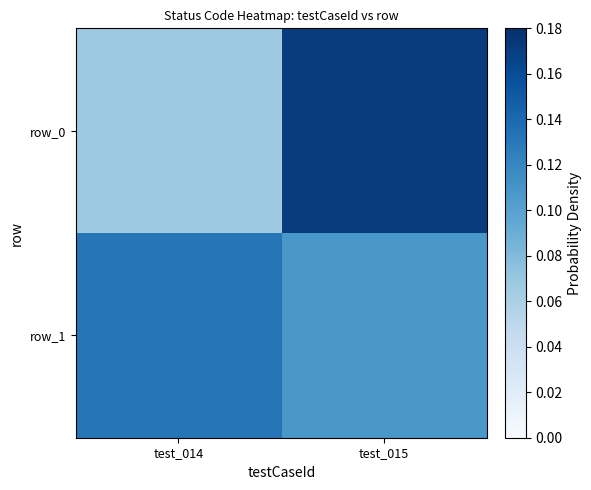

The row_0 series shows 0.1 at test_014. True or false?

False